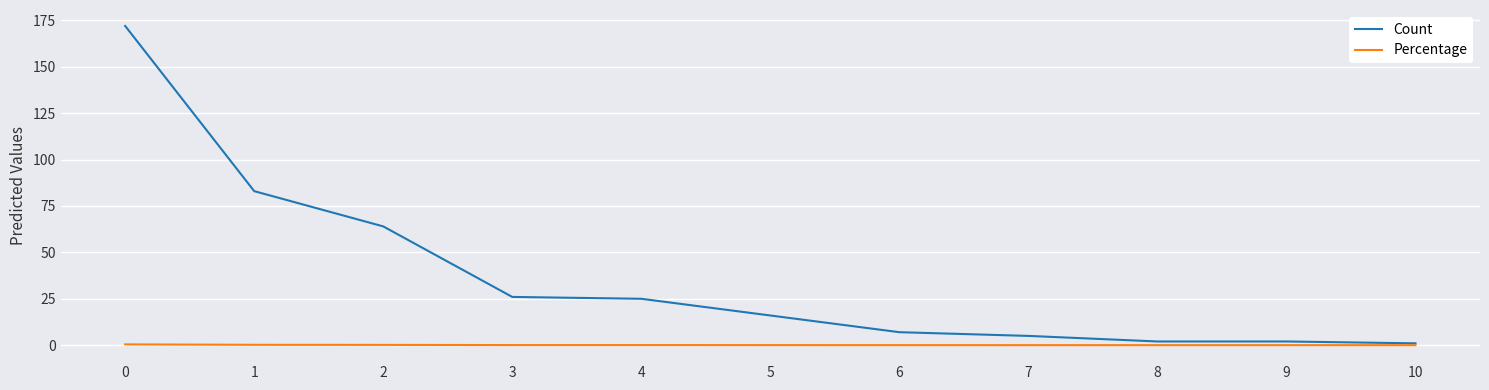

How many categories are shown in the chart?

11